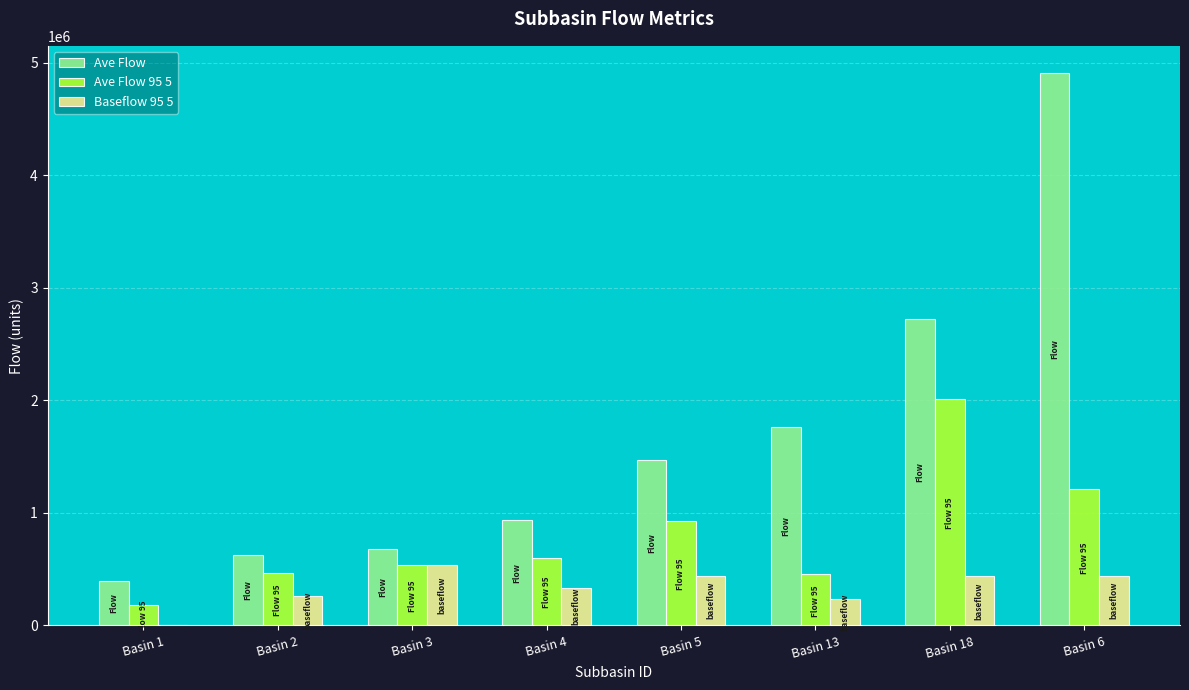

The value of Ave Flow at Basin 6 is 4903959.5. True or false?

True